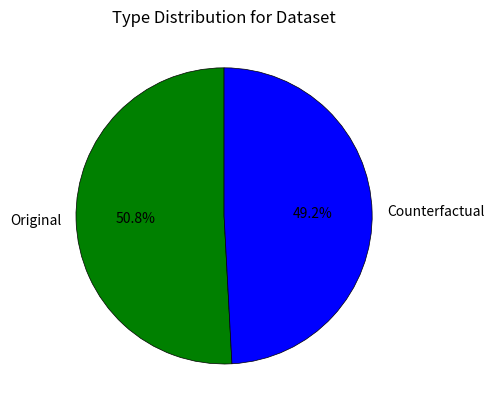

How many segments does this pie chart have?

2